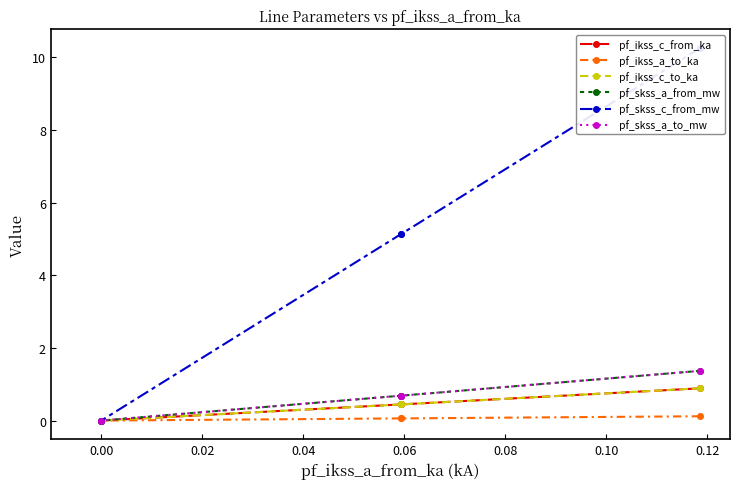

What is the sum of all pf_skss_a_to_mw values?

2.7